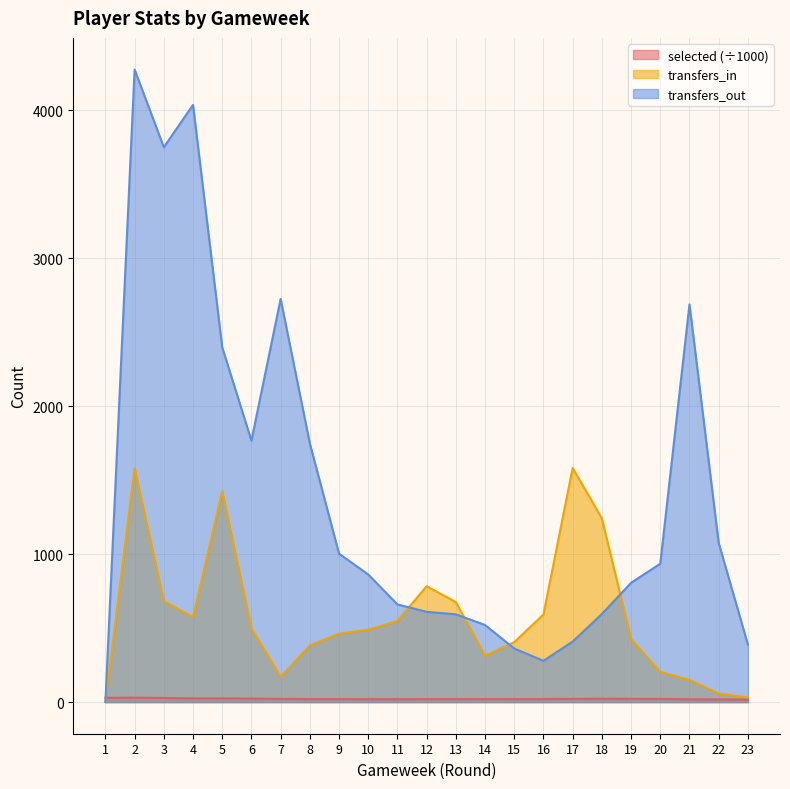

At how many categories does at least one series exceed 2003?

6